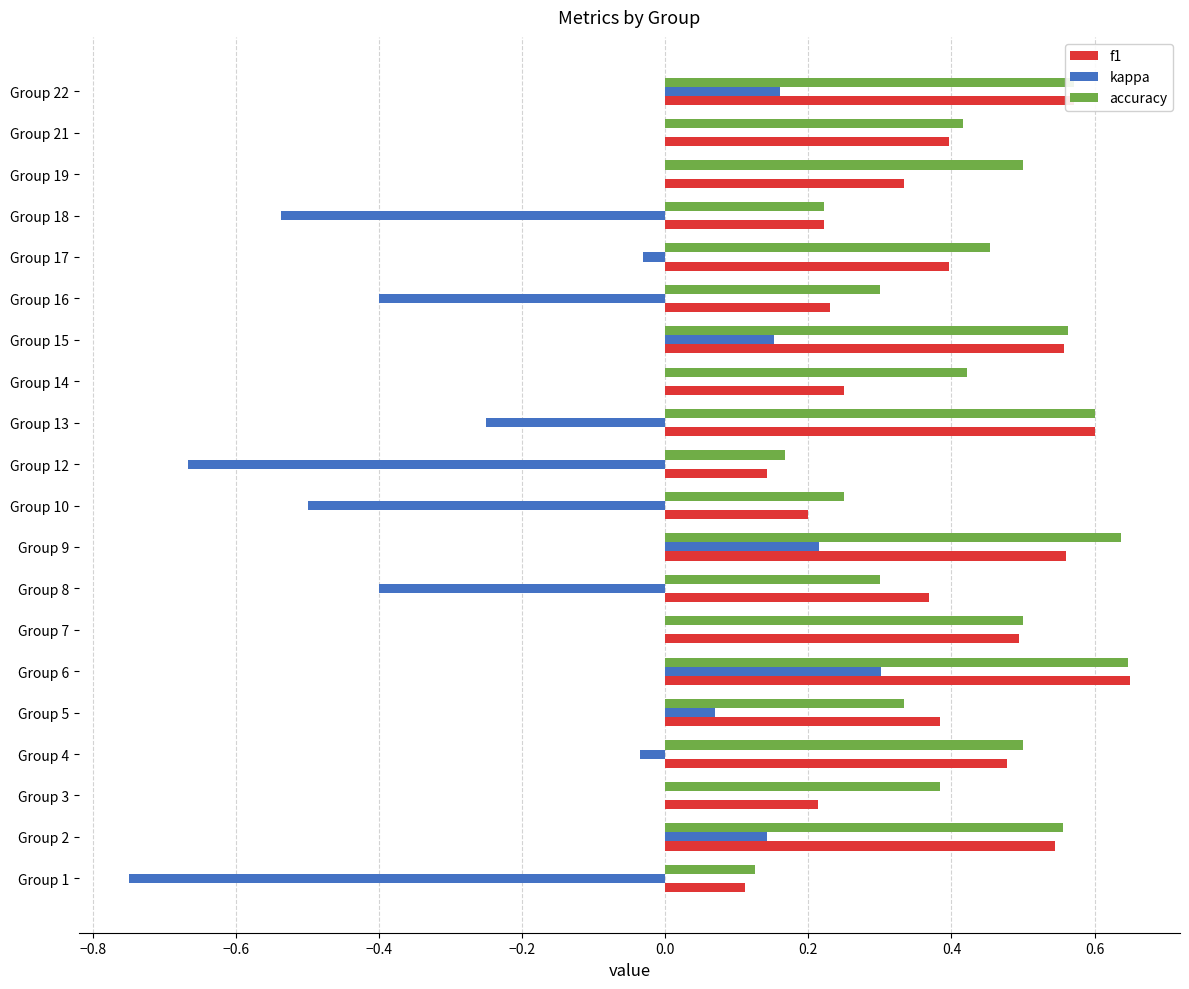

Which series changed the most between Group 2 and Group 10?

kappa